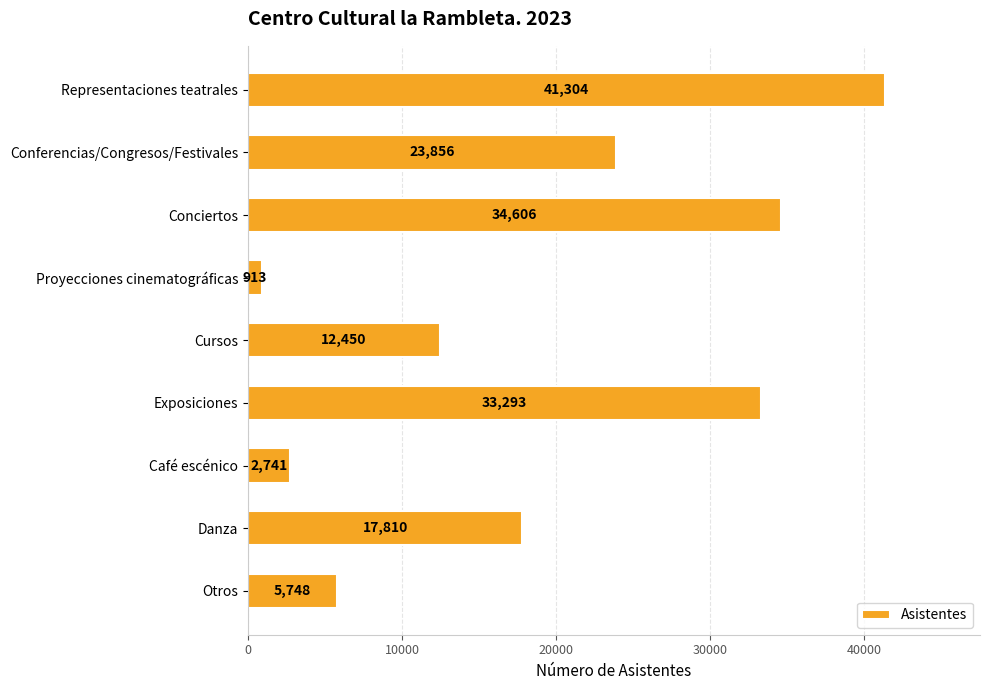

List the labels in order of value, largest first.

Representaciones teatrales, Conciertos, Exposiciones, Conferencias/Congresos/Festivales, Danza, Cursos, Otros, Café escénico, Proyecciones cinematográficas